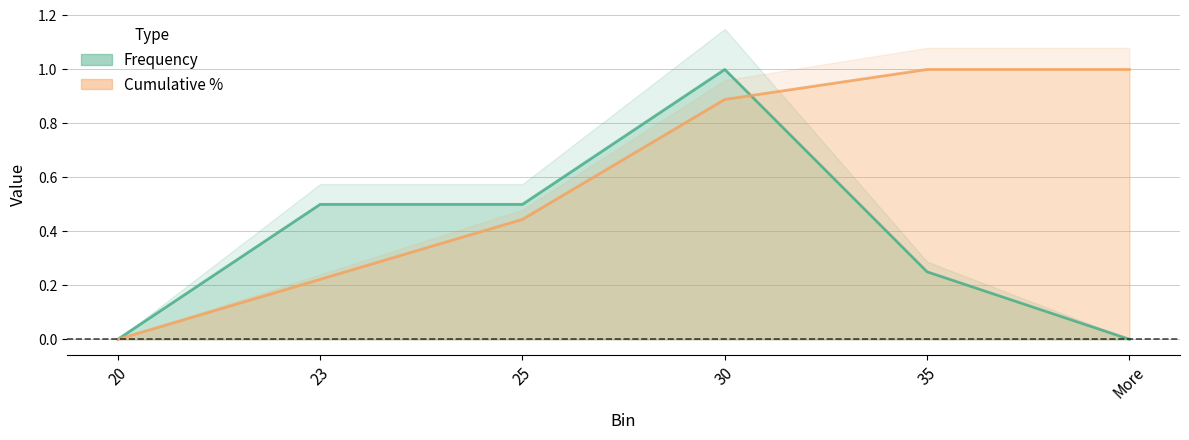

Is the value of Frequency at 20 greater than the value of Cumulative % at 35?

No